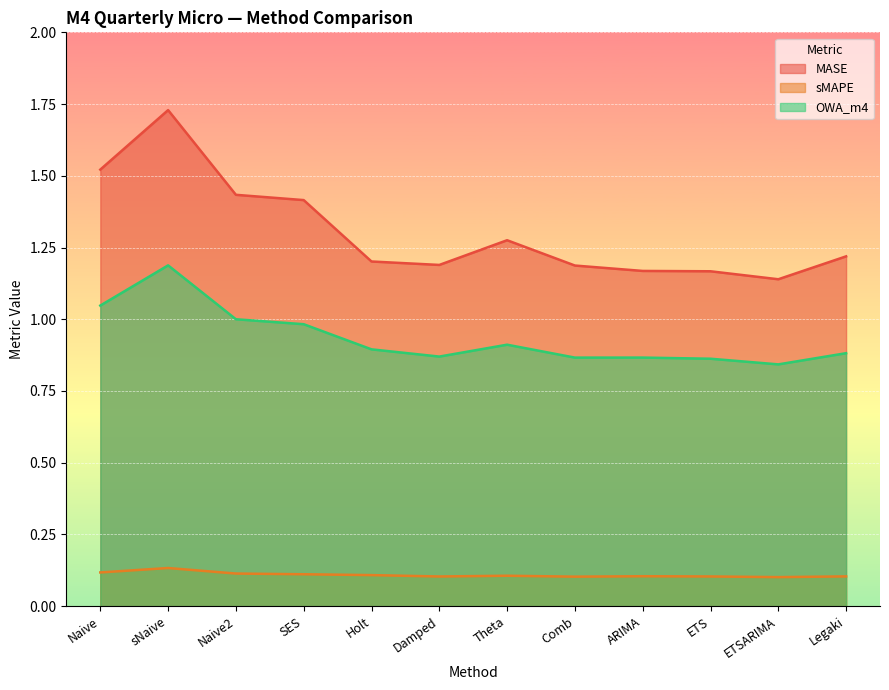

How many lines are shown in the chart?

3